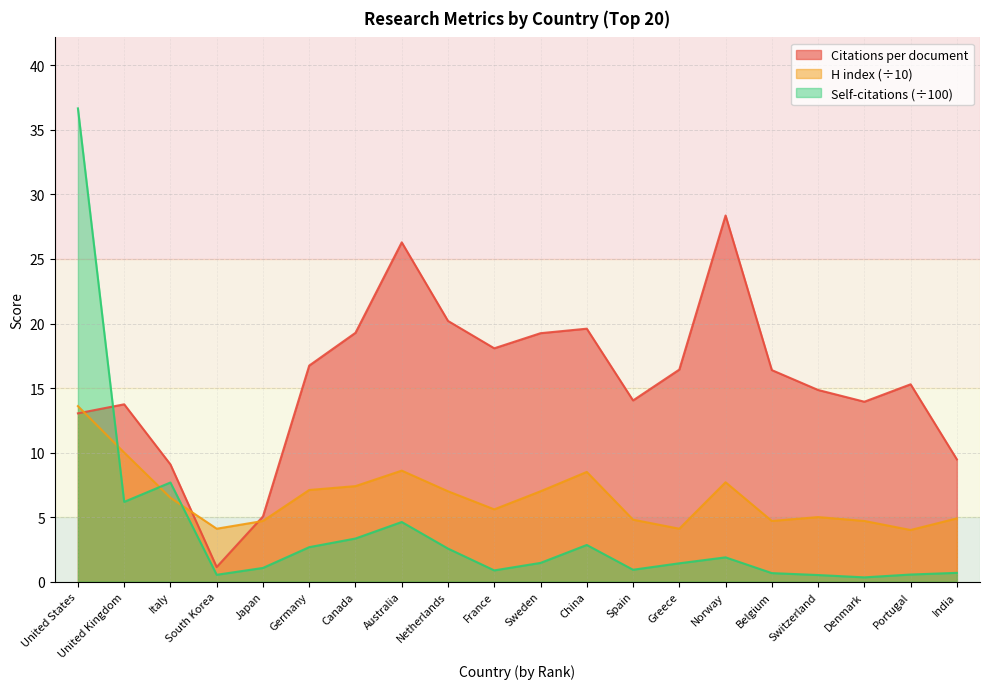

List the series in order of their peak value, highest first.

Self-citations (÷100), Citations per document, H index (÷10)